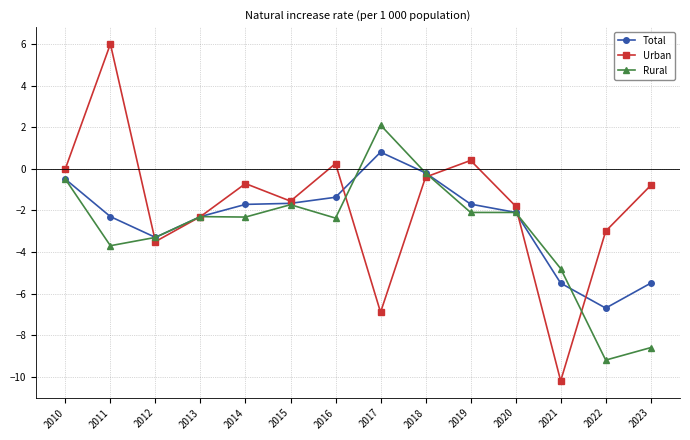

Does the chart have visible grid lines?

Yes